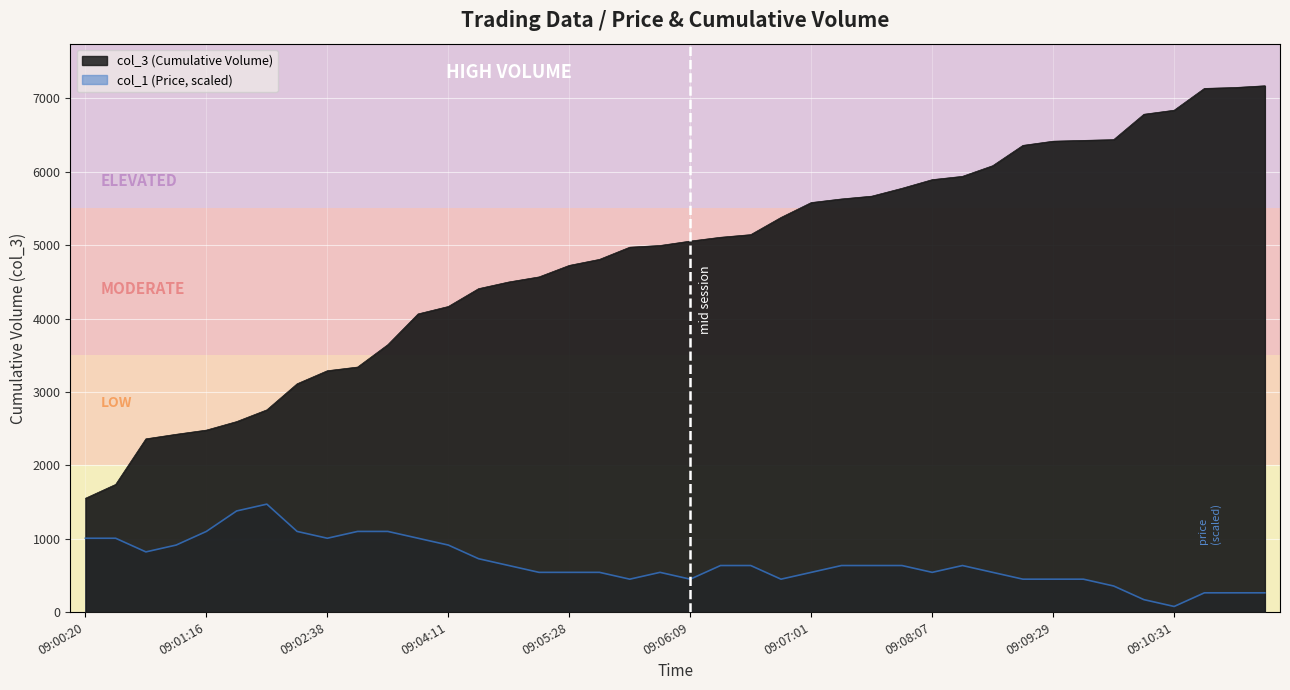

At which category is the sum across all series the highest?

09:11:48